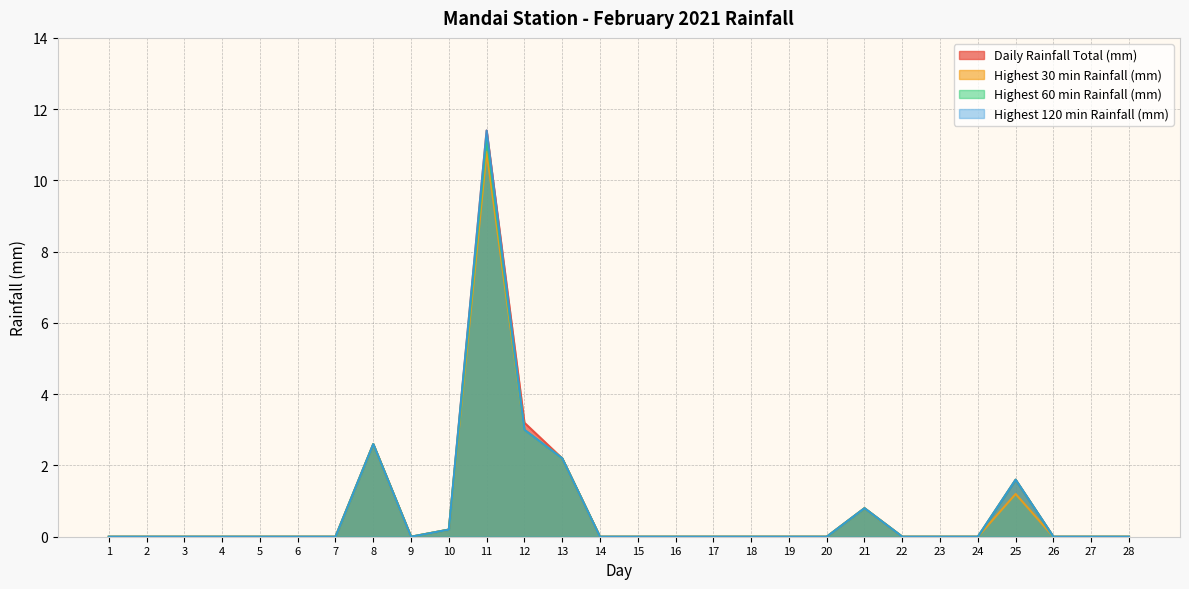

Is it true that Highest 60 min Rainfall (mm) equals 6.5 at 4?

False